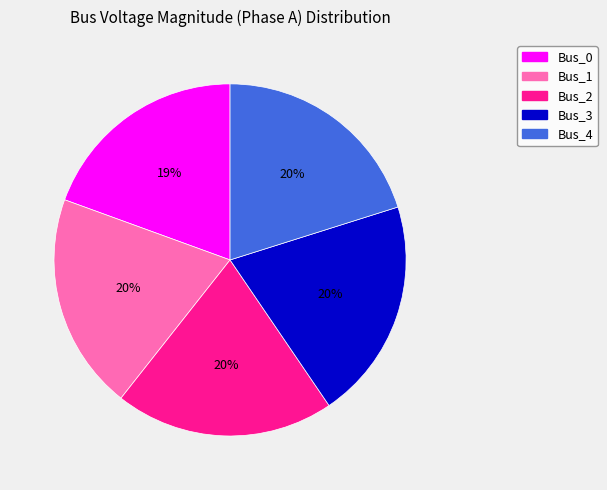

What is the ratio of the value at Bus_2 to the value at Bus_4?

1.0